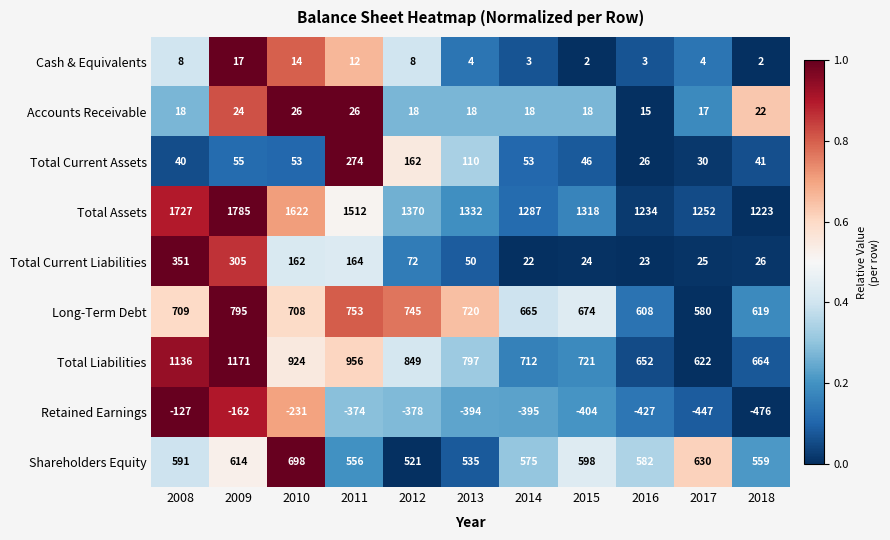

What is the difference between the highest and lowest values at 2014?

1682